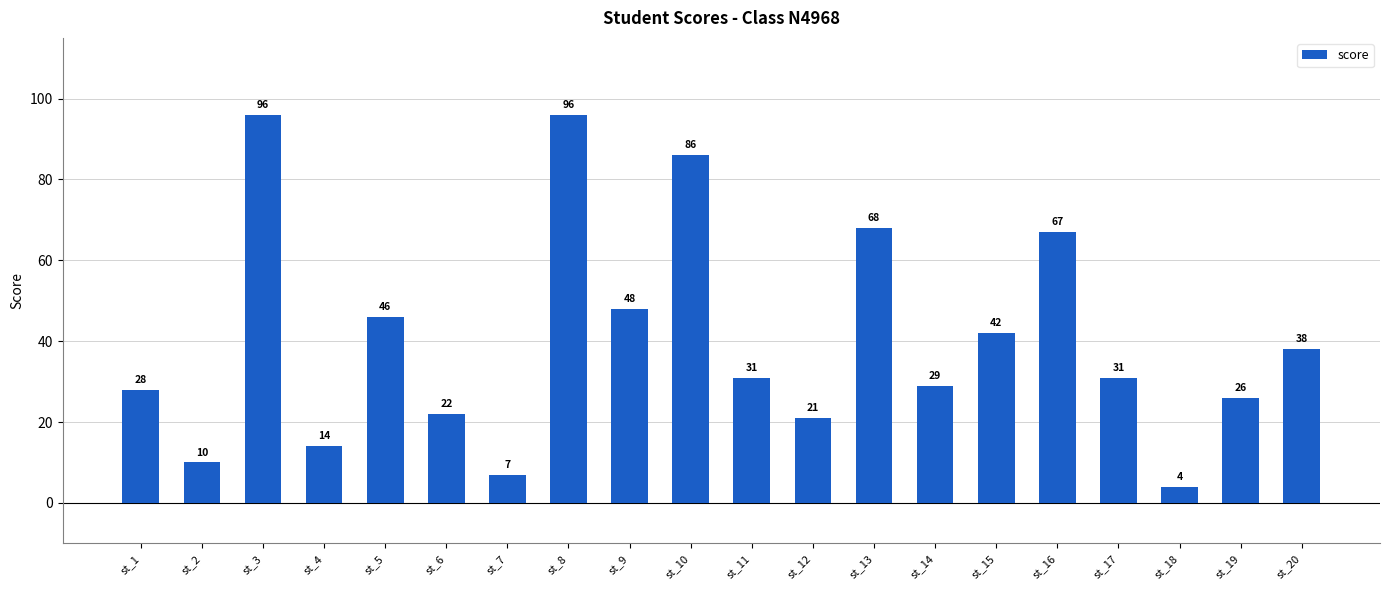

Which has a higher value, st_5 or st_13?

st_13